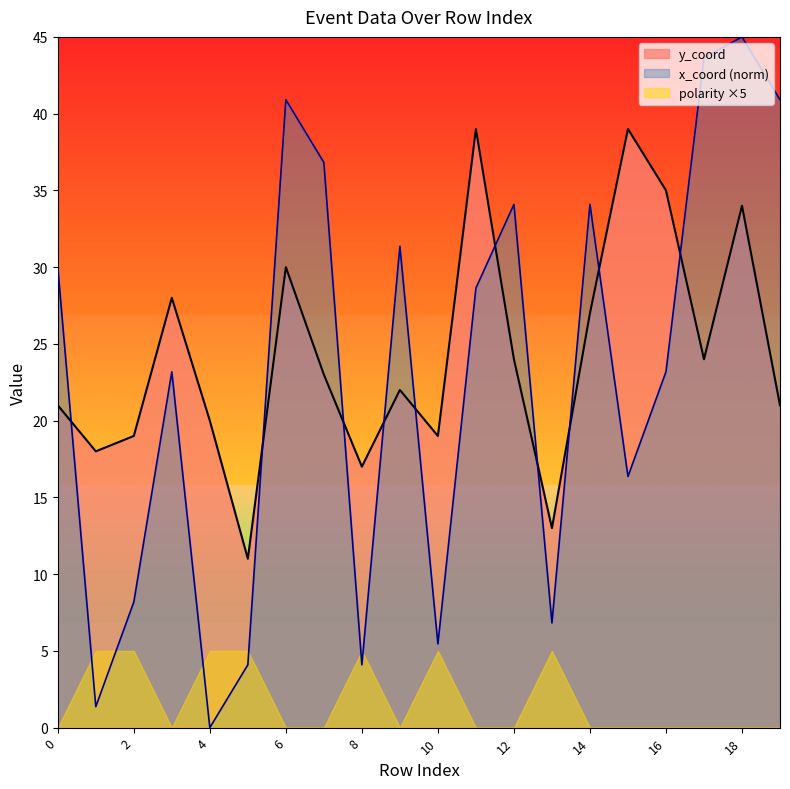

Count the number of categories in the chart.

20